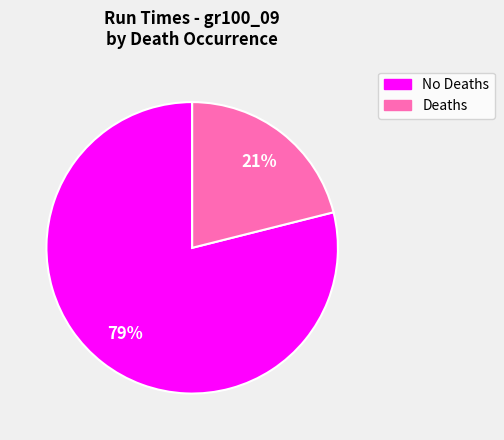

Does any single category account for the majority?

Yes